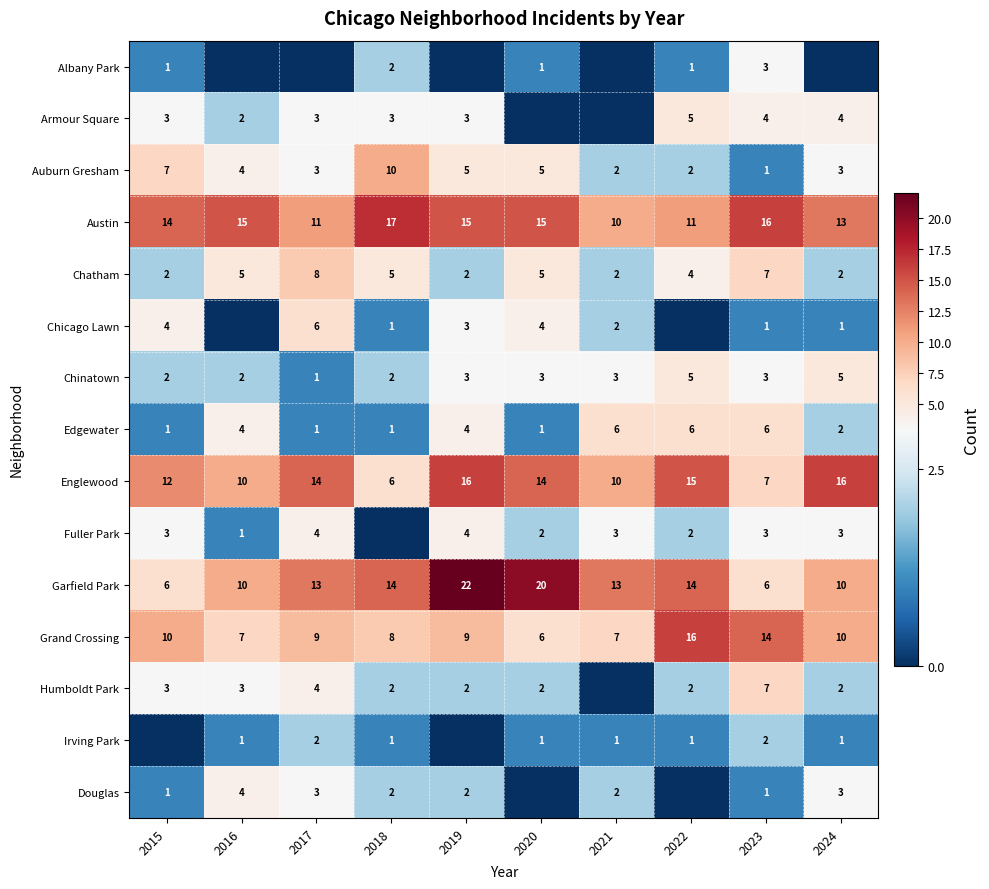

How many Austin values are between 11 and 15?

7